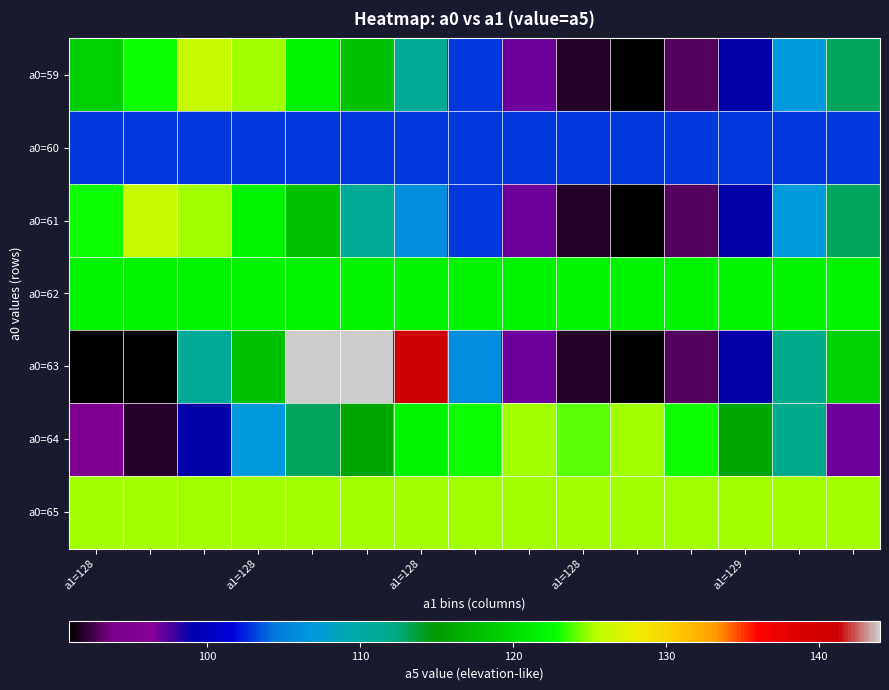

Count the number of data series in this chart.

7